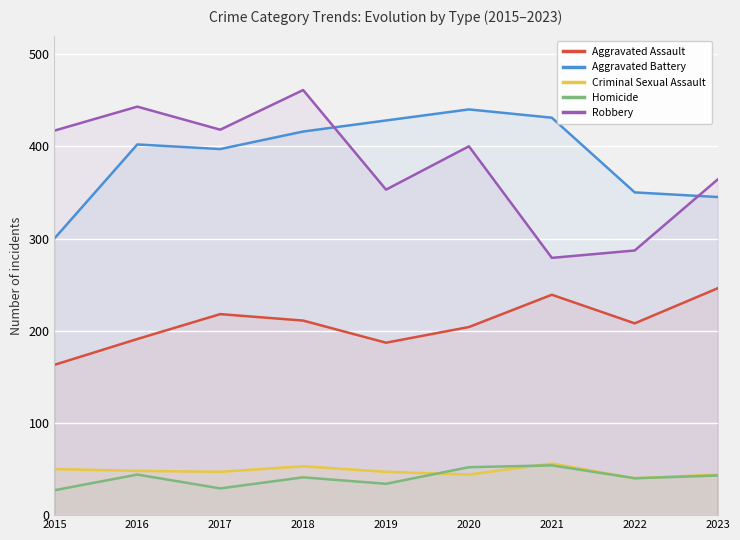

How many lines are shown in the chart?

5